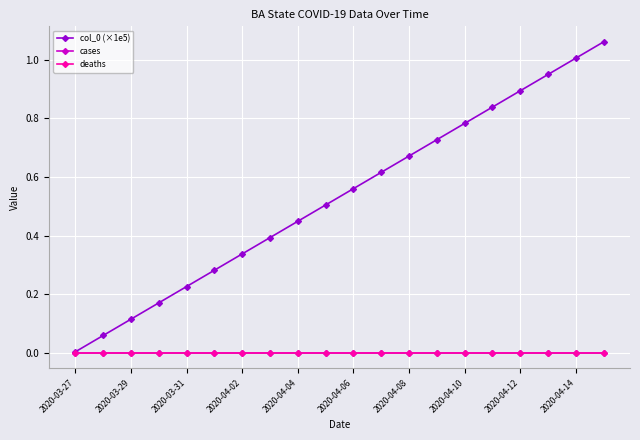

What is the difference between the maximum and second lowest values in the col_0 (×1e5) series?

1.0